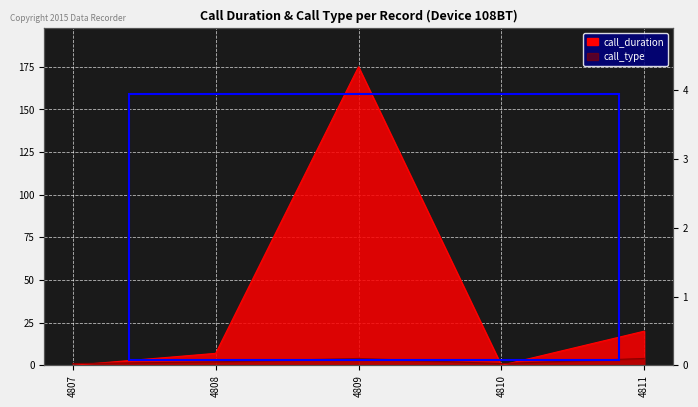

What is the difference between the maximum and minimum values in the call_duration series?

175